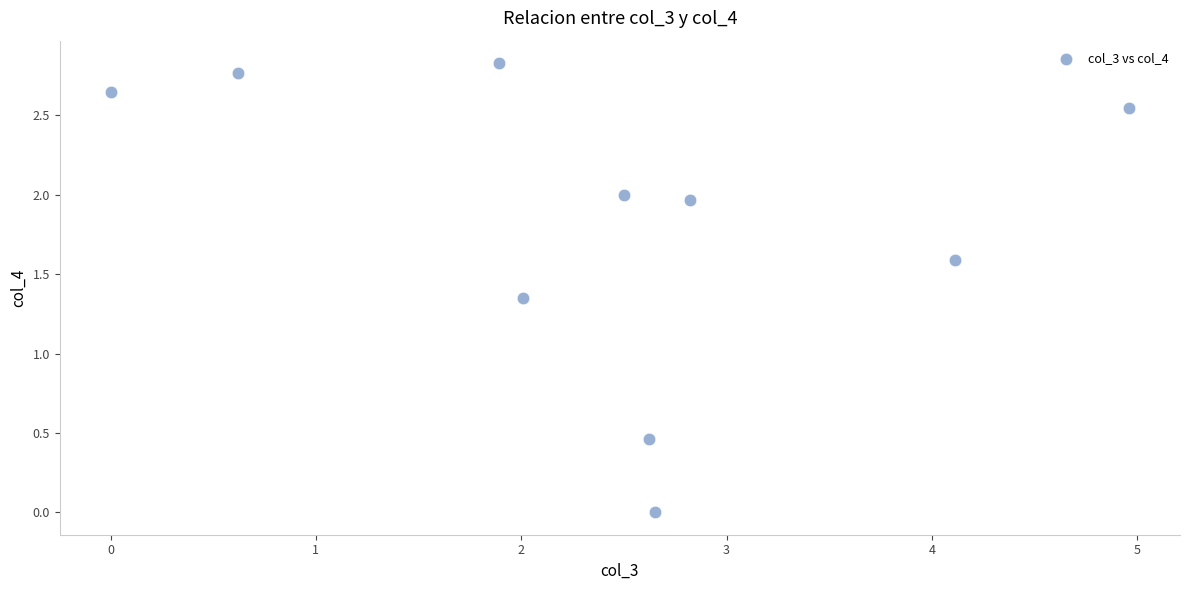

What is the average X value?

2.4